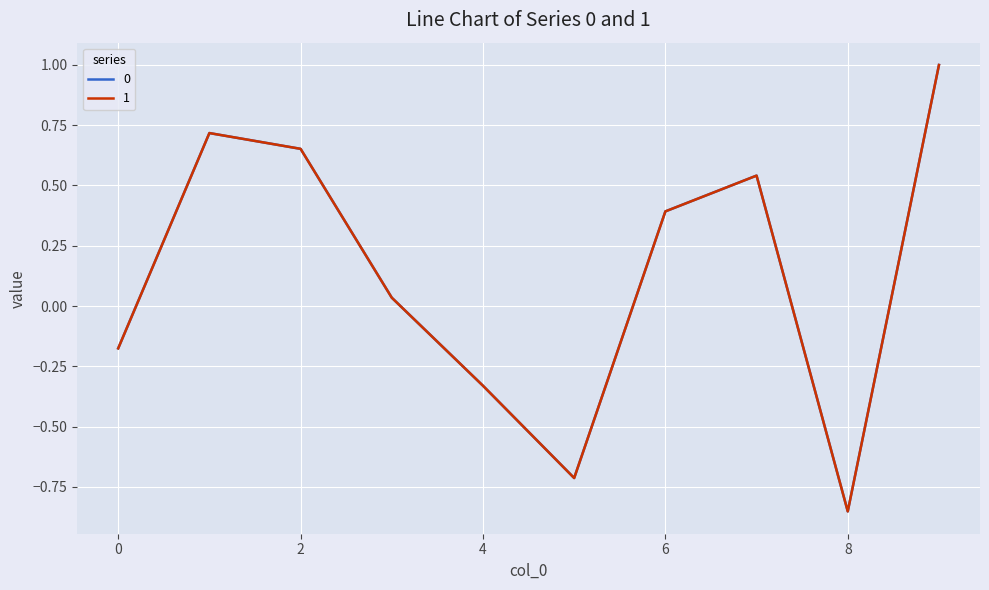

How many negative values does the 1 series have?

4